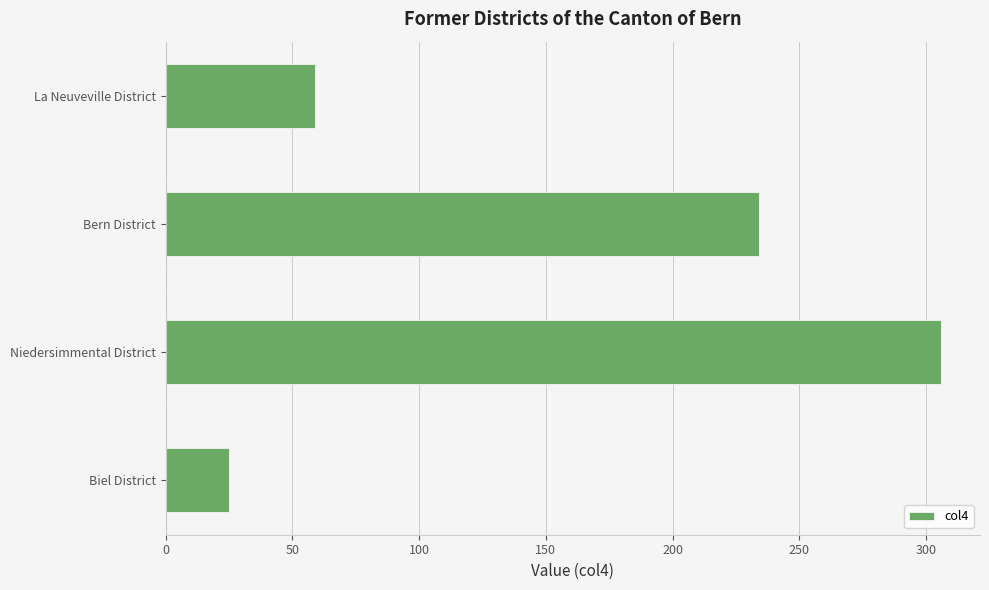

Are the bars horizontal?

Yes